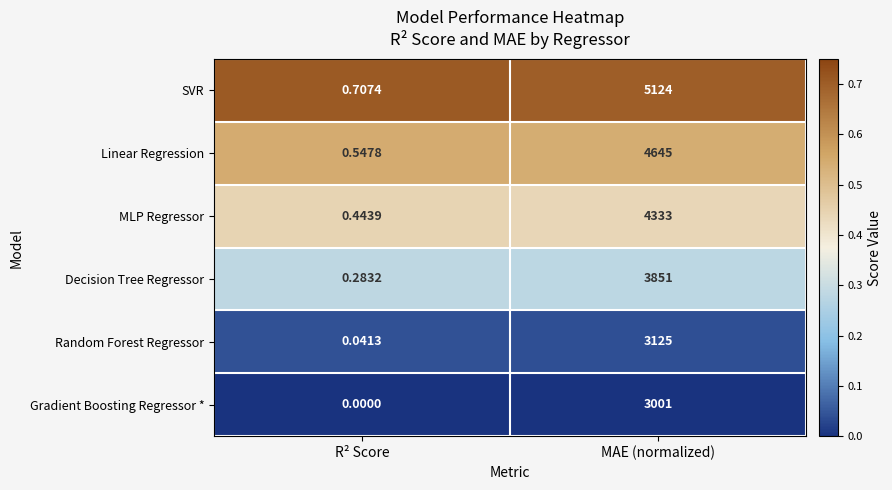

Which series has the widest spread of values?

SVR